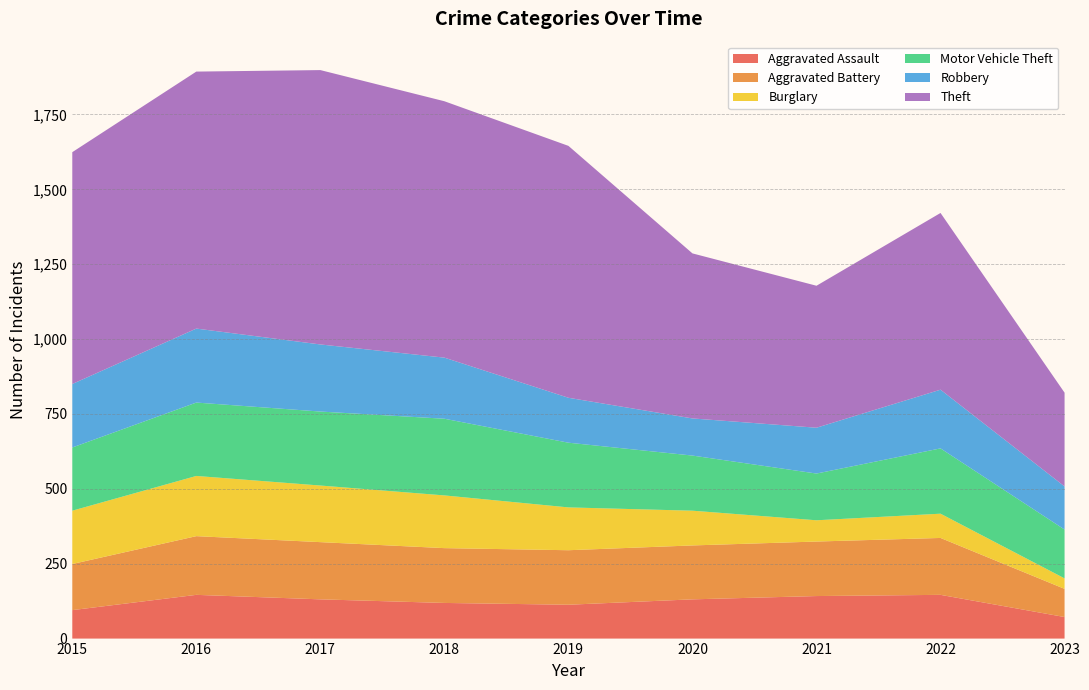

Reading left to right, transcribe all the data shown in this chart.

Aggravated Assault: 2015=95	2016=146	2017=131	2018=119	2019=113	2020=131	2021=142	2022=146	2023=72
Aggravated Battery: 2015=154	2016=196	2017=191	2018=183	2019=182	2020=180	2021=182	2022=190	2023=94
Burglary: 2015=178	2016=201	2017=189	2018=176	2019=143	2020=116	2021=71	2022=81	2023=35
Motor Vehicle Theft: 2015=211	2016=245	2017=247	2018=256	2019=216	2020=184	2021=156	2022=218	2023=163
Robbery: 2015=212	2016=247	2017=224	2018=204	2019=150	2020=124	2021=153	2022=196	2023=144
Theft: 2015=774	2016=858	2017=916	2018=856	2019=841	2020=551	2021=474	2022=590	2023=313